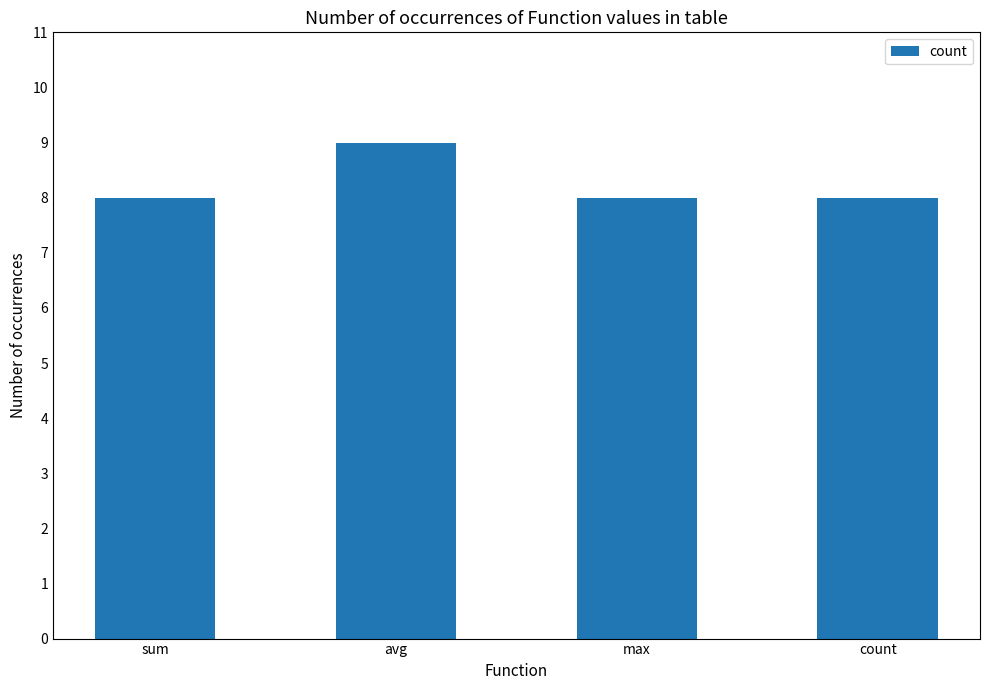

What is the approximate value at sum?

8